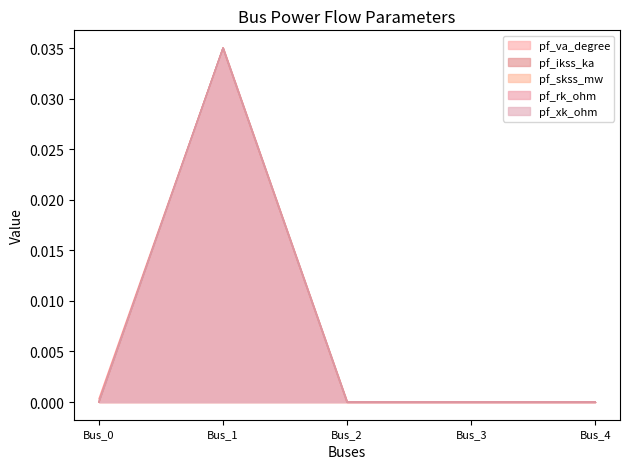

At which category is the sum across all series the highest?

Bus_1